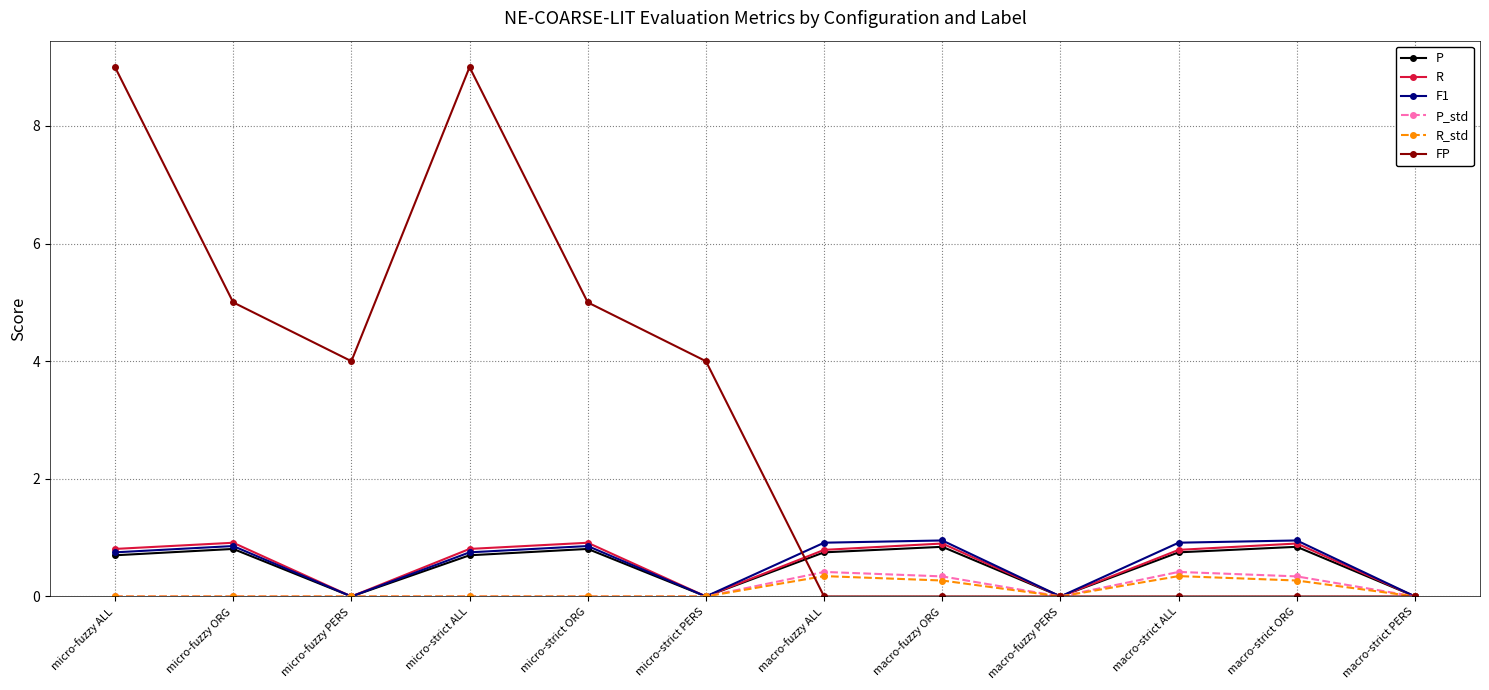

Count the P_std values in the range 0 to 1.

12